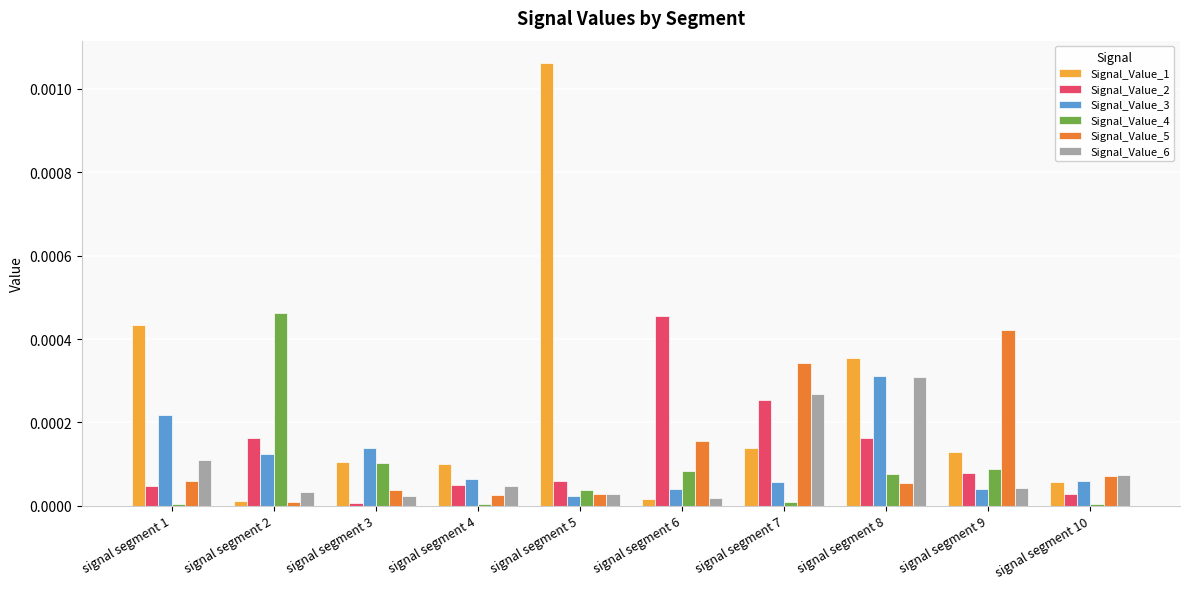

At which label is Signal_Value_3 closest to 0?

signal segment 5